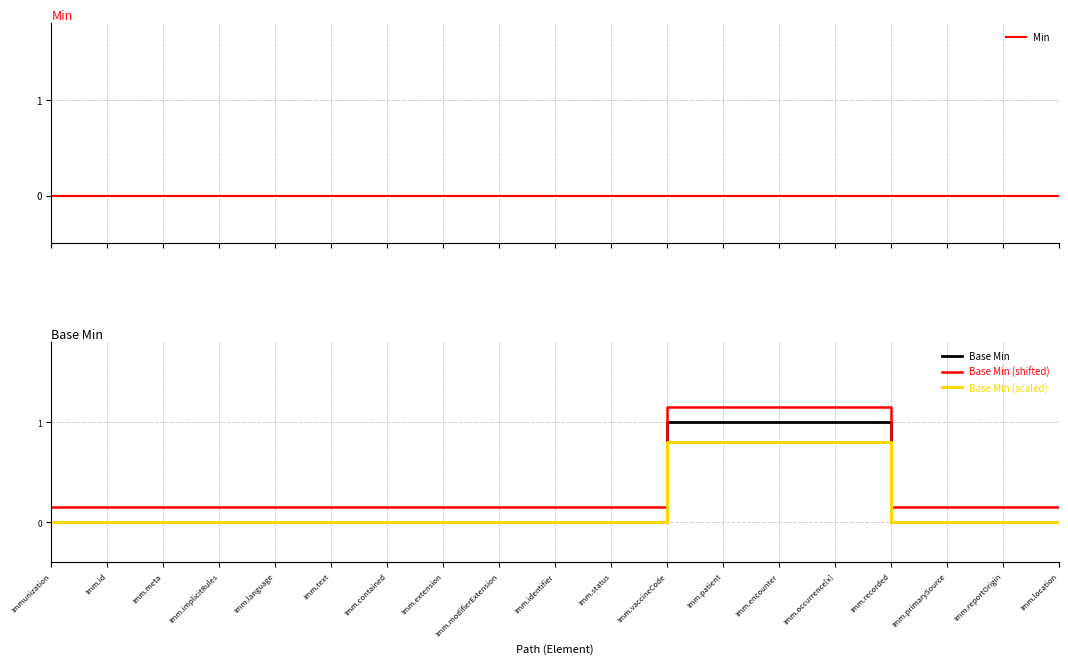

True or false: Base Min and Min cross at least once.

False